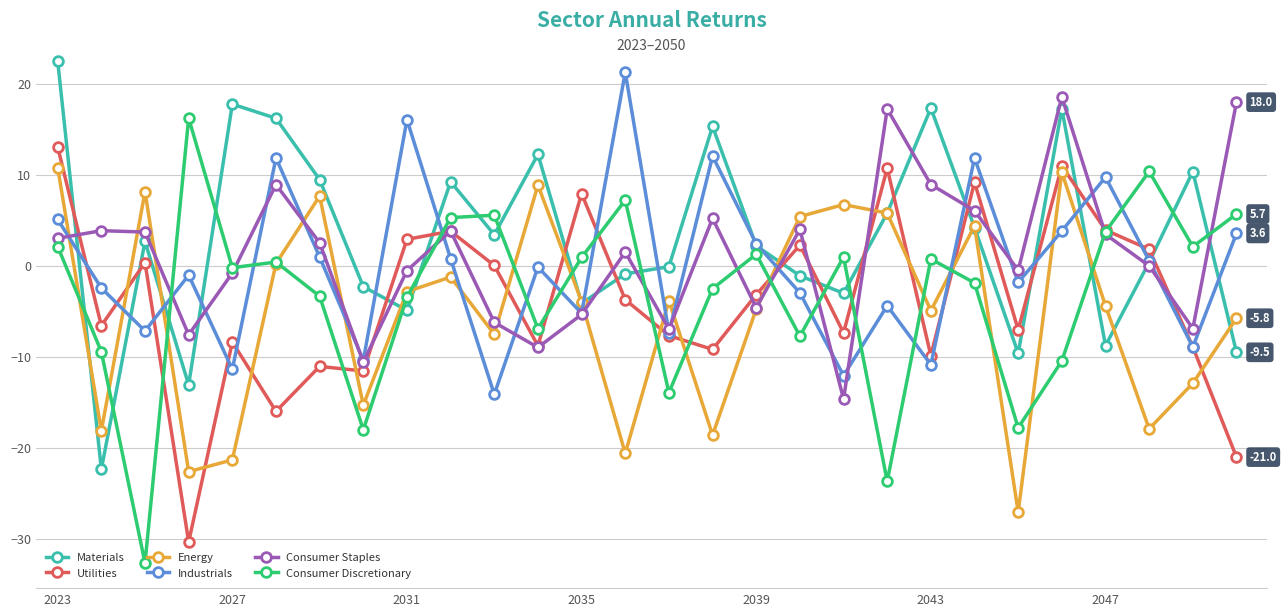

What is the minimum value for Utilities?

-30.4